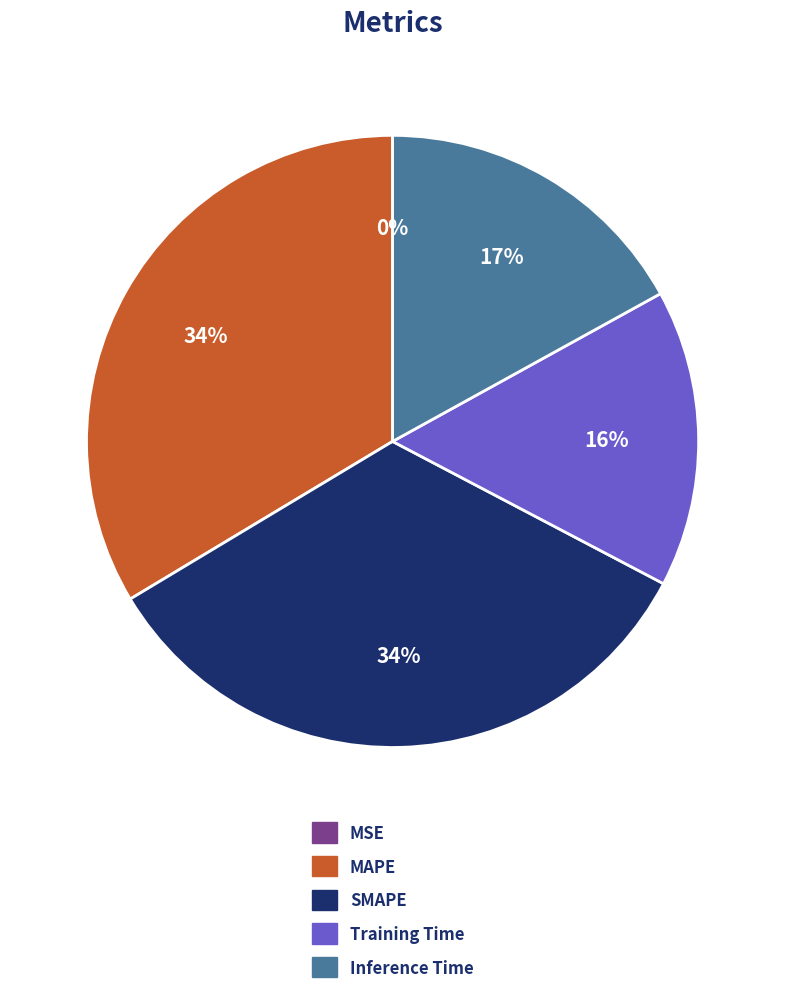

Does Inference Time represent more than half of the total?

No